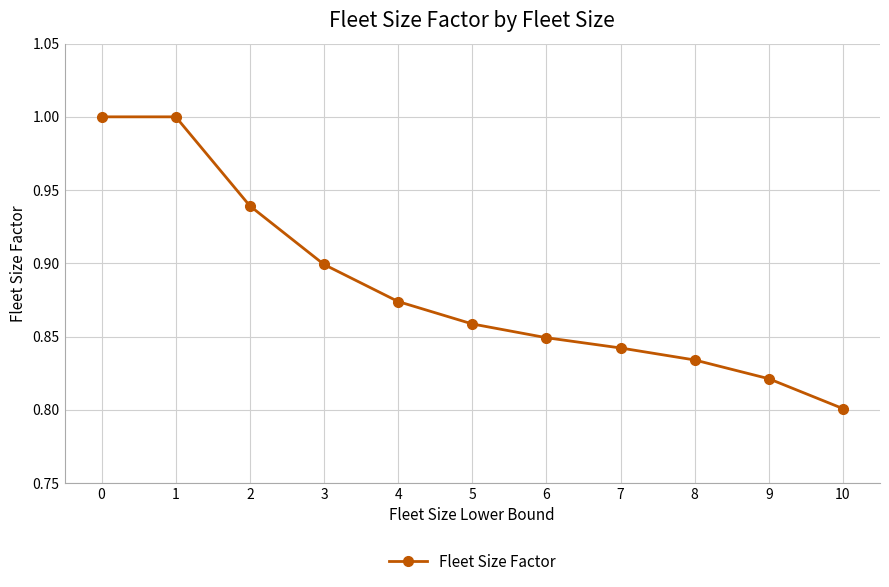

What is the greatest value displayed?

1.0